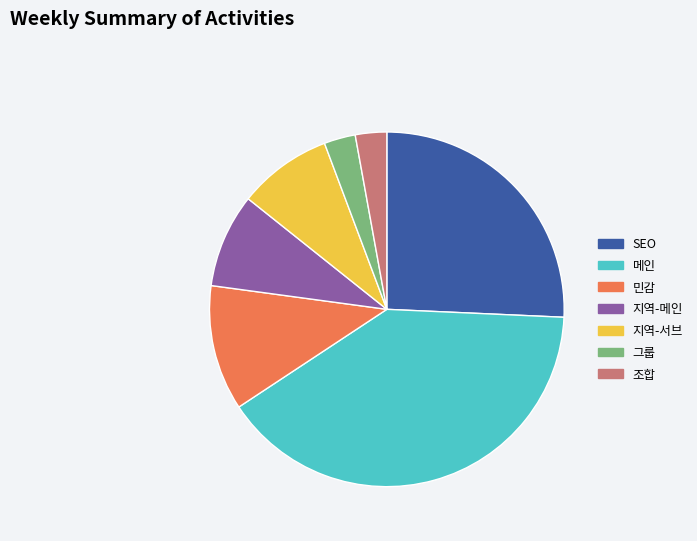

Is it true that SEO is 26% of the pie?

True